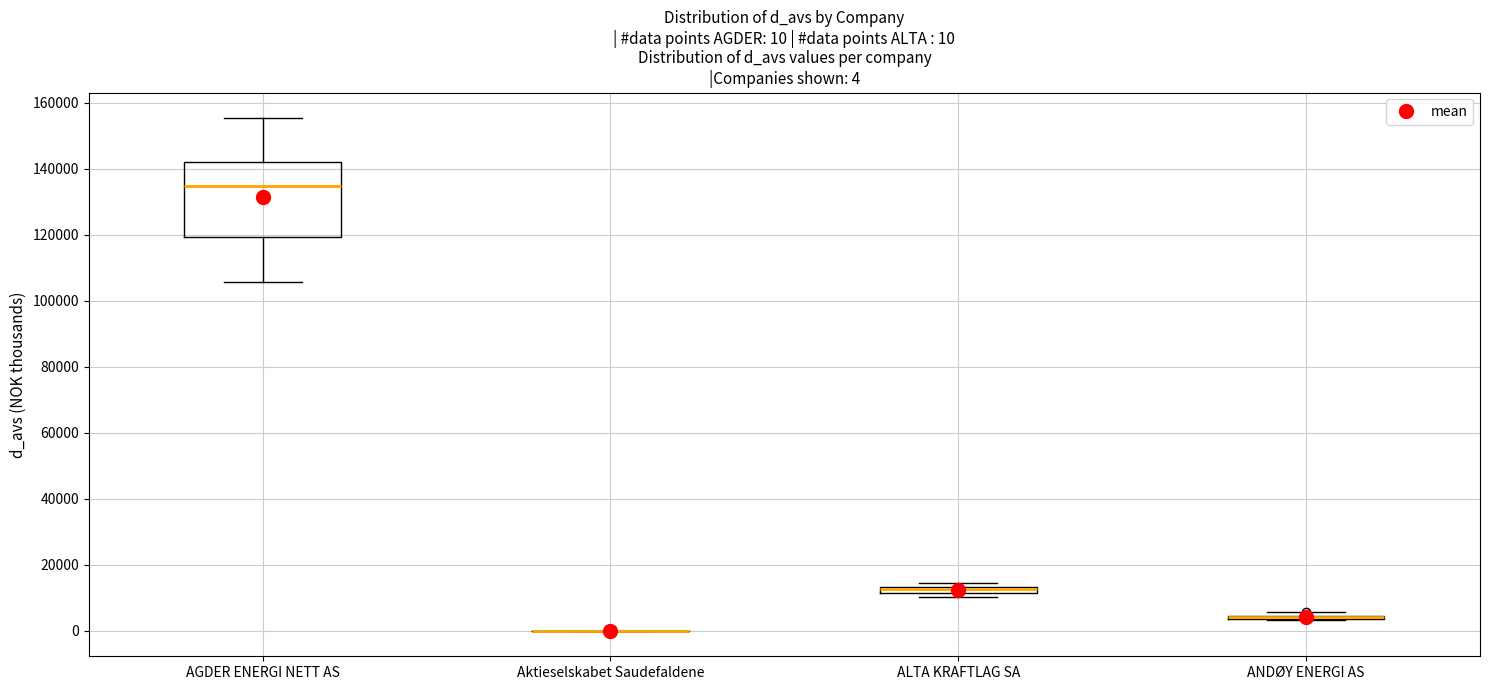

Which box is the tallest, from its lower edge to its upper edge?

AGDER ENERGI NETT AS